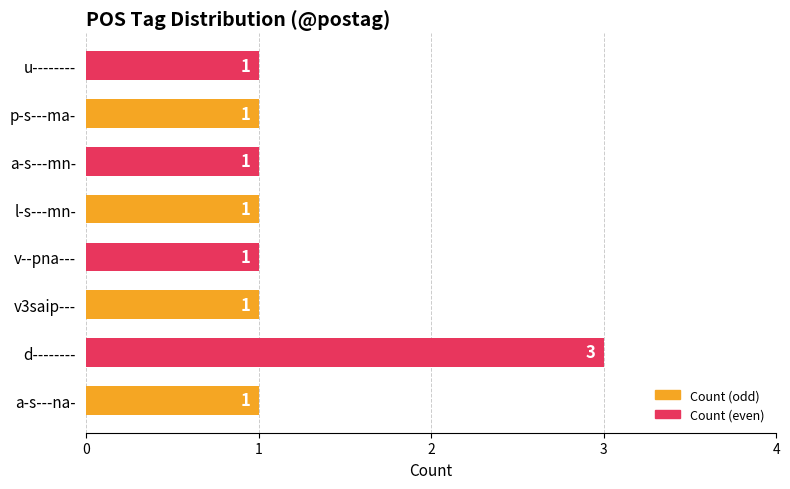

Are the bars horizontal?

Yes